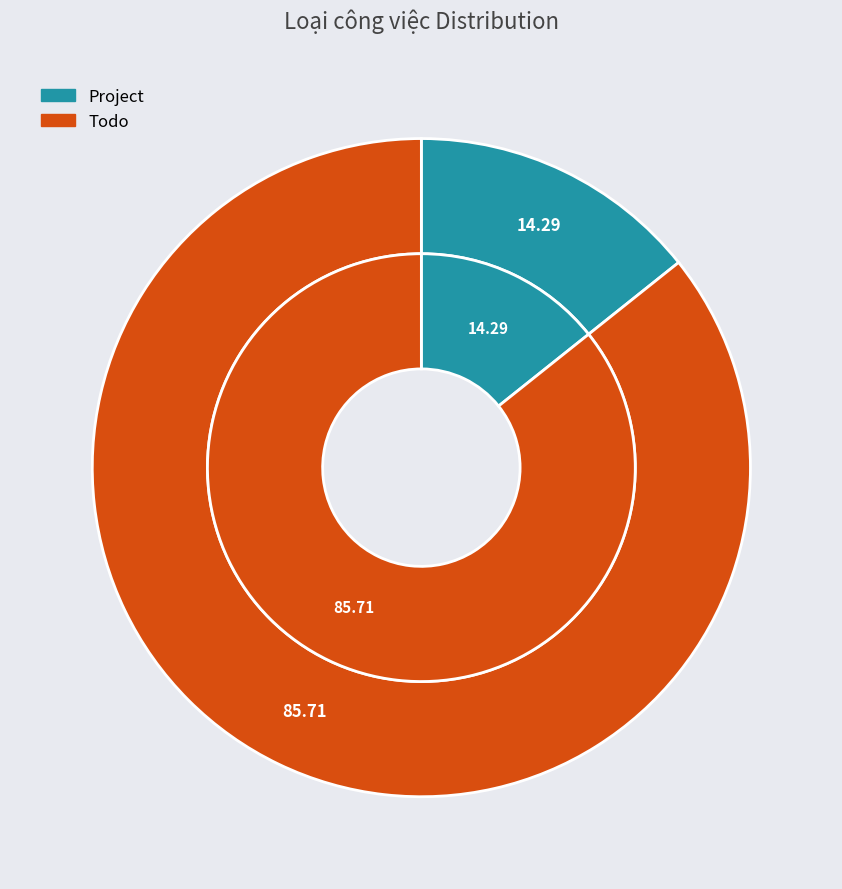

What percentage do Project and Todo together represent?

100.0%